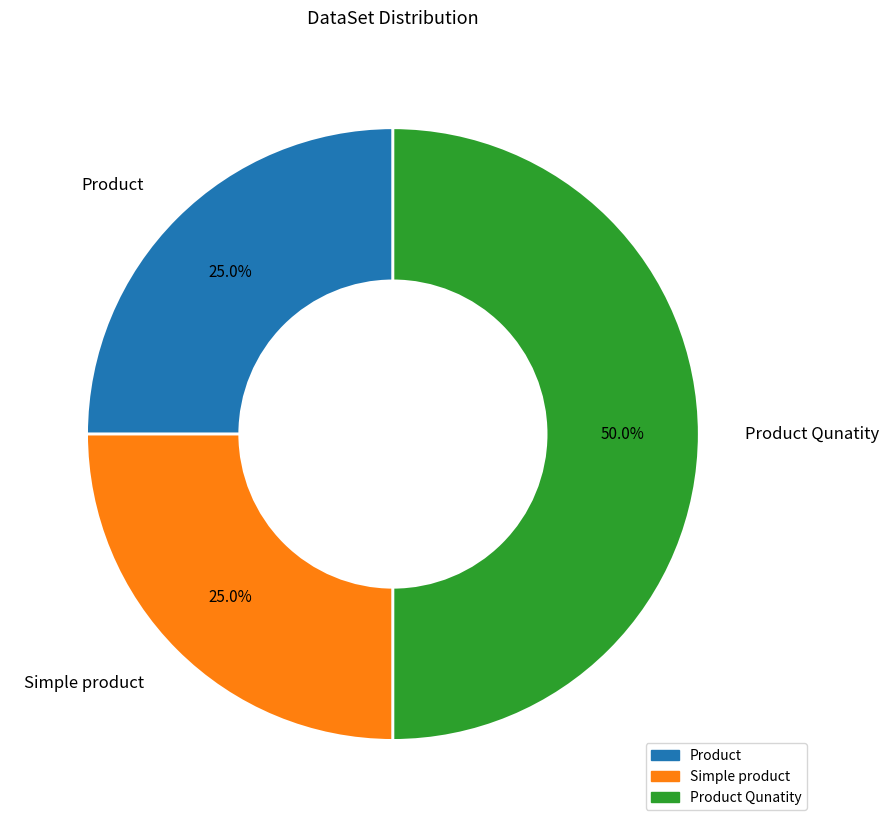

To the nearest percent, what percentage of the pie is Simple product?

25%